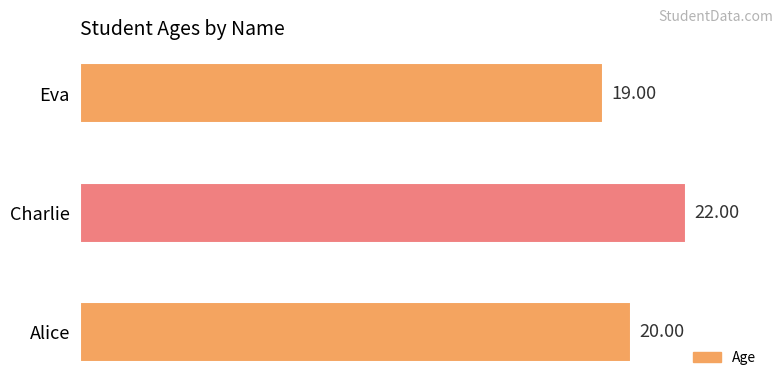

Rank the categories by value from lowest to highest.

Eva, Alice, Charlie